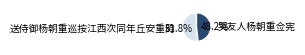

To the nearest percent, what is the average slice percentage?

50%